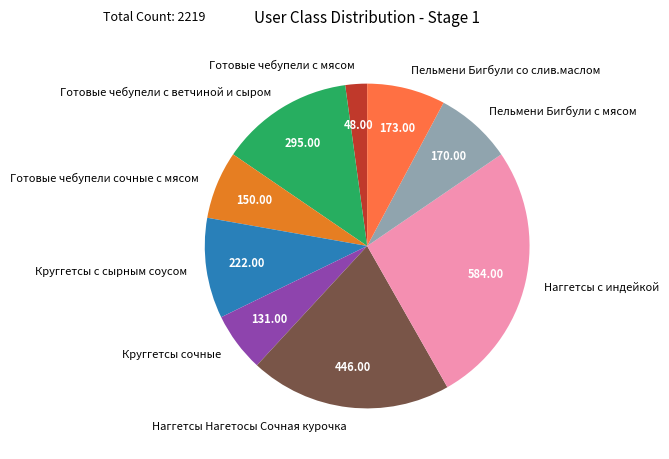

Is there a majority slice in this chart?

No